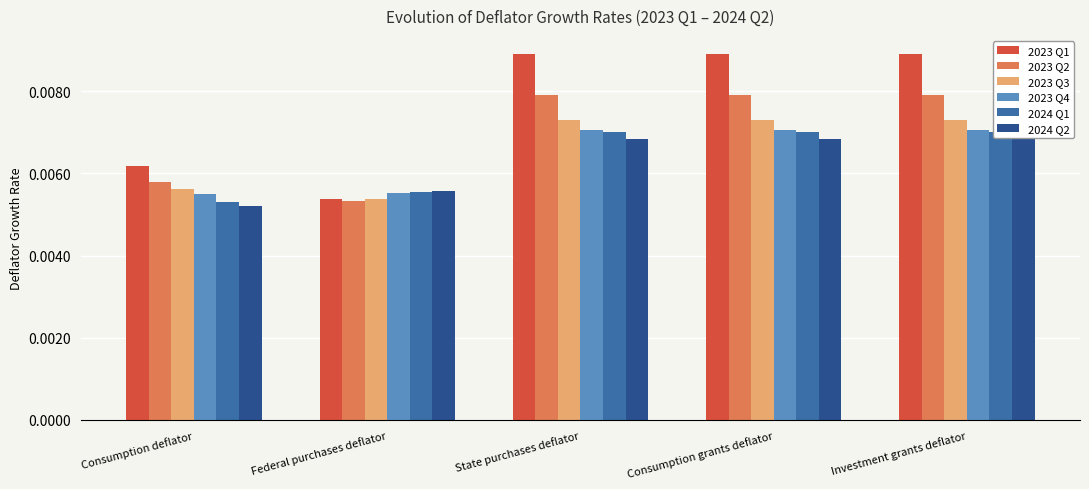

What are all the series names shown in the legend?

2023 Q1, 2023 Q2, 2023 Q3, 2023 Q4, 2024 Q1, 2024 Q2